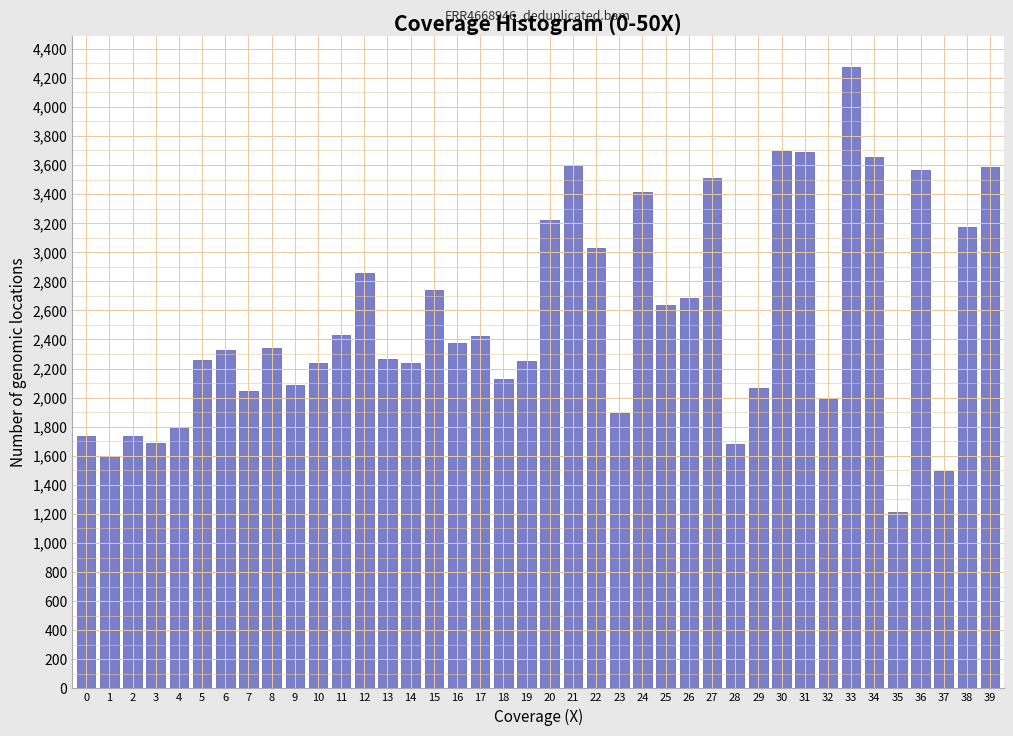

What is the value of the 19th bar from the left?

2131.1